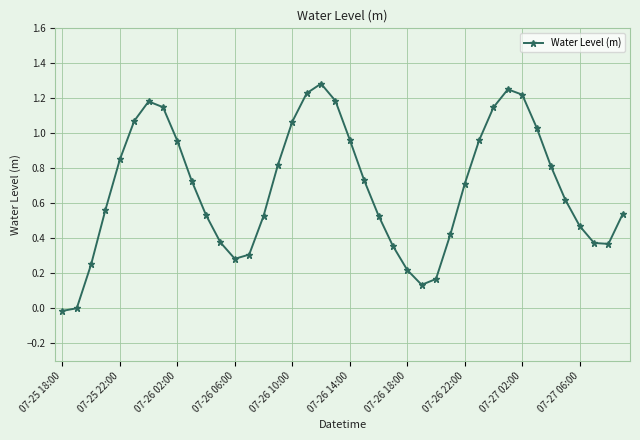

Is this an area chart (filled region under the line)?

No